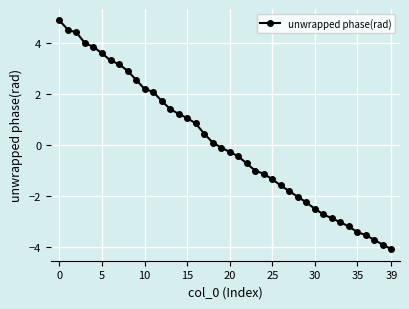

True or false: the data has more than 0 interior local peaks.

False